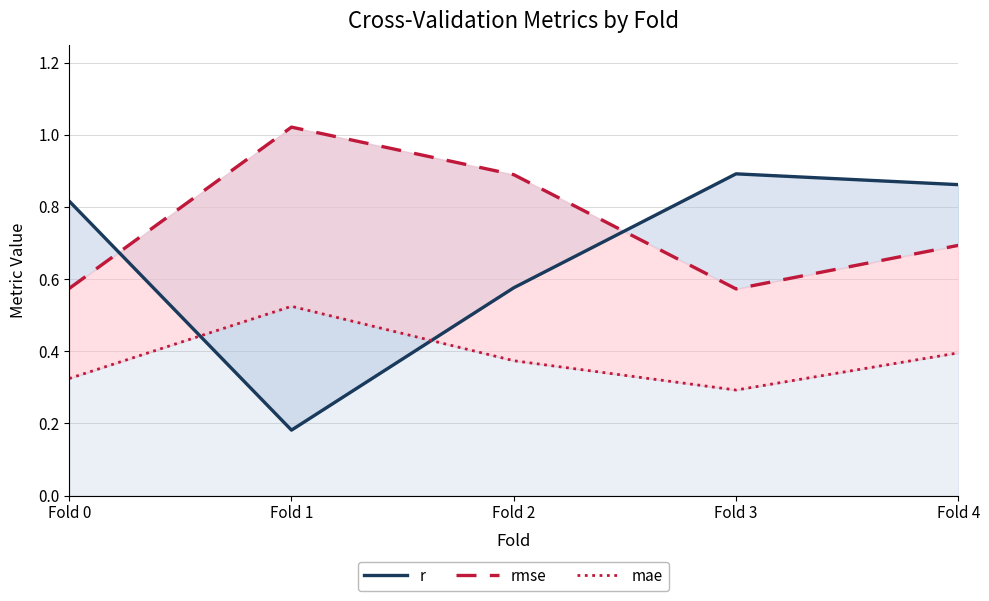

How many lines are shown in the chart?

3